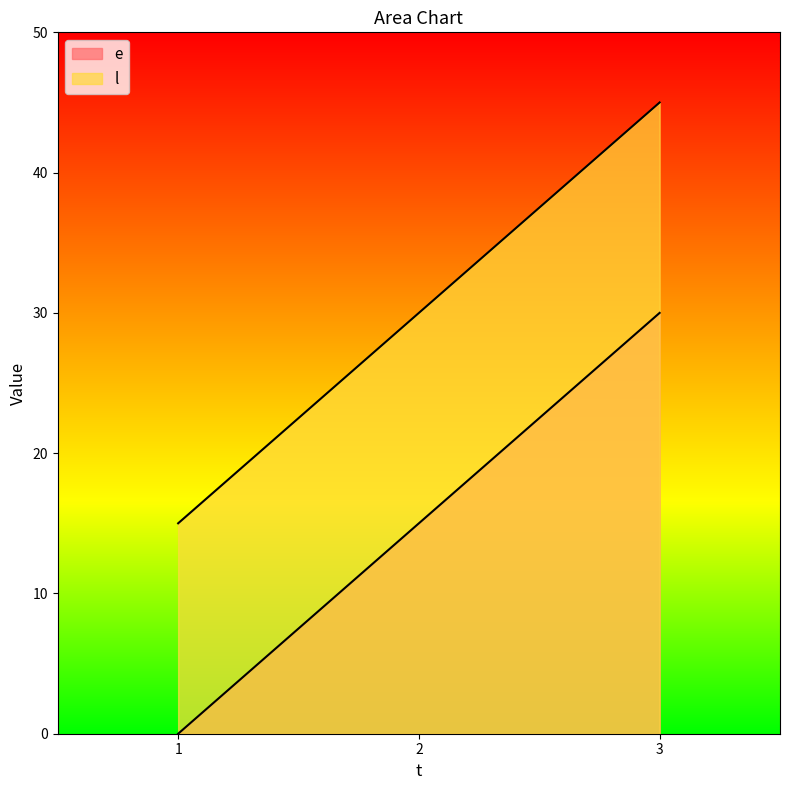

How many lines are shown in the chart?

2